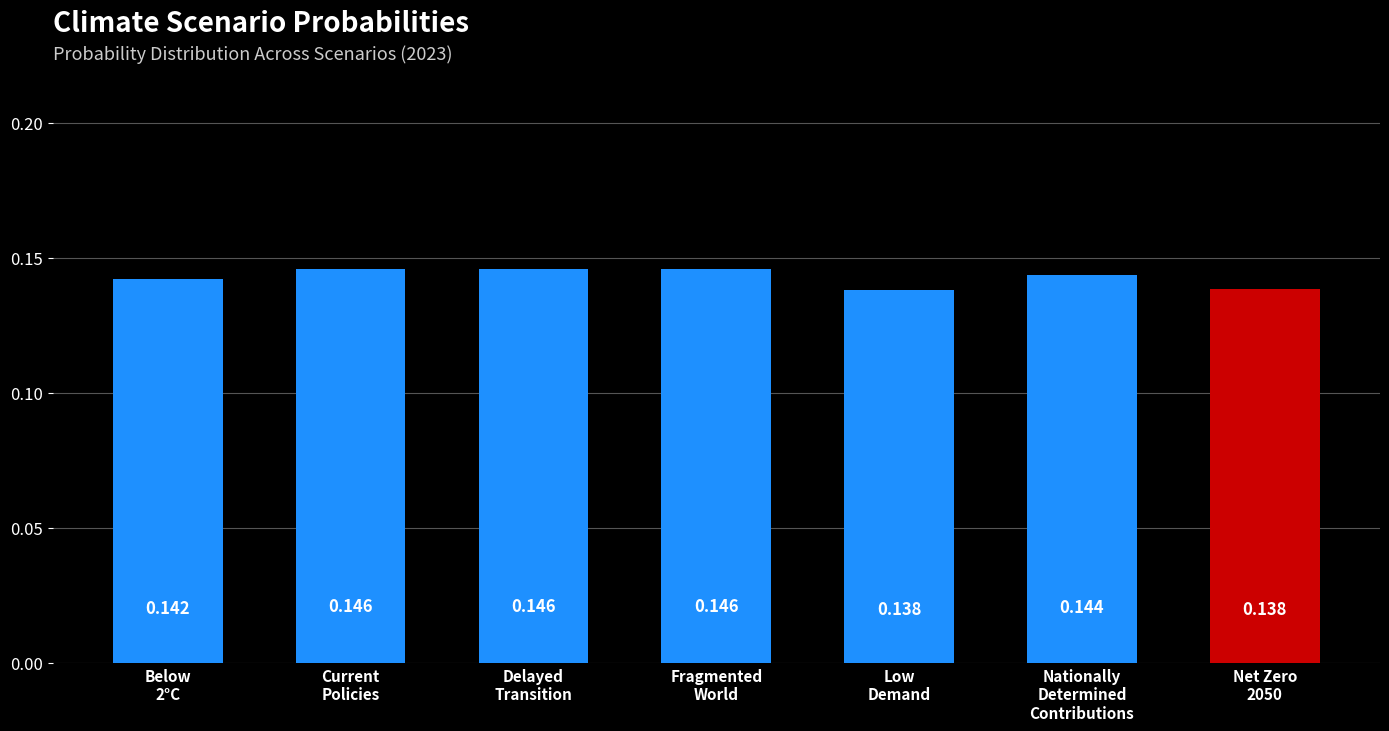

How many bars are there in total?

7